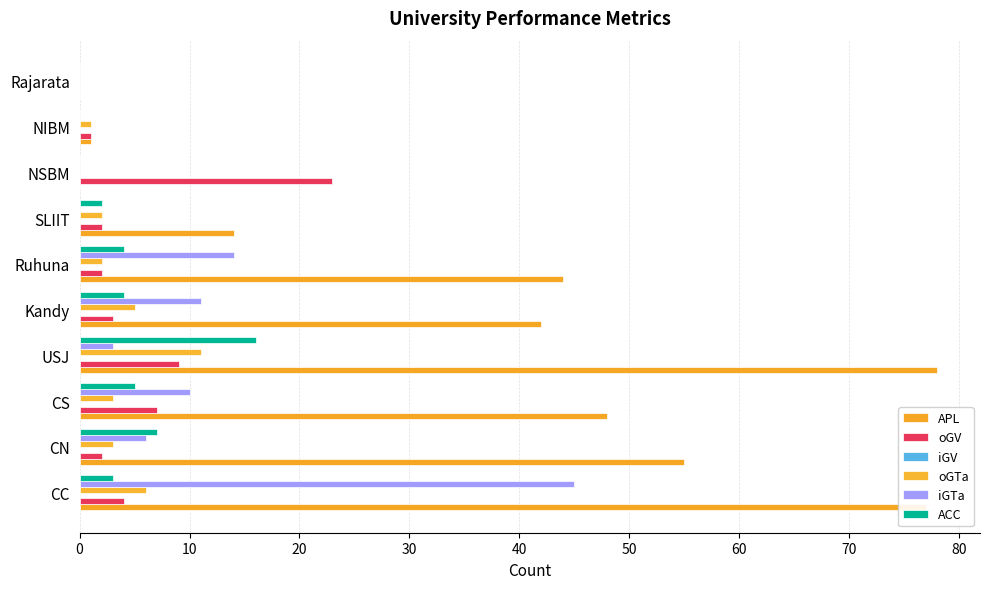

How many distinct data groups are displayed?

5